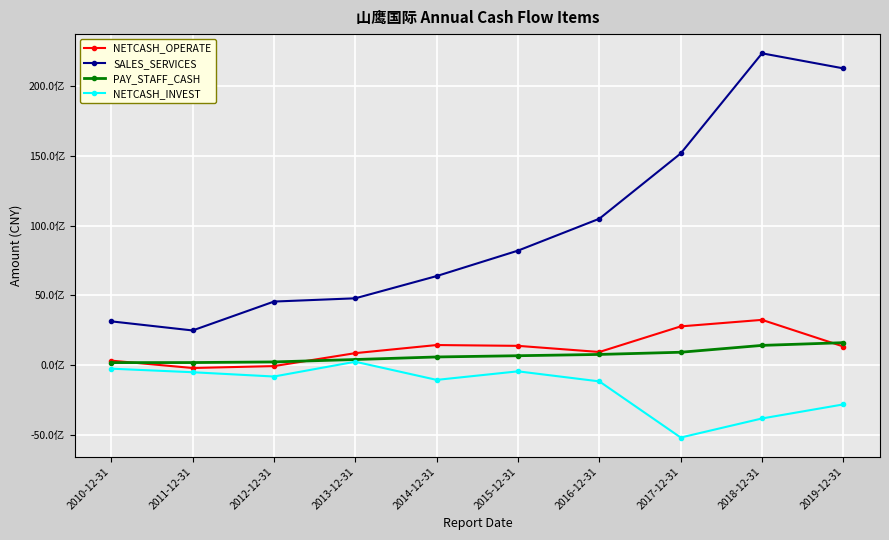

Which series changed the most between 2014-12-31 and 2017-12-31?

SALES_SERVICES